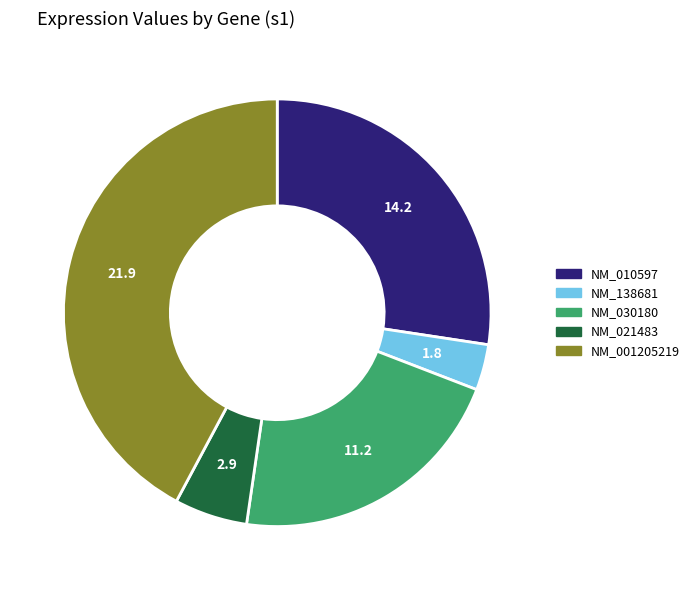

Is it true that NM_010597 is 27% of the pie?

True